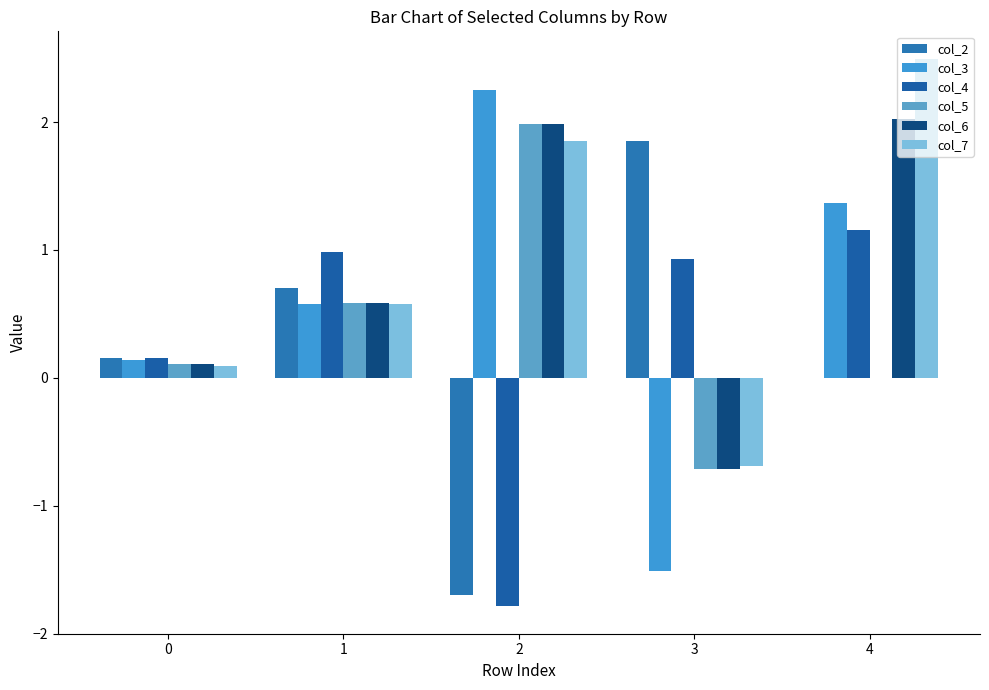

Does the chart contain stacked bars?

No